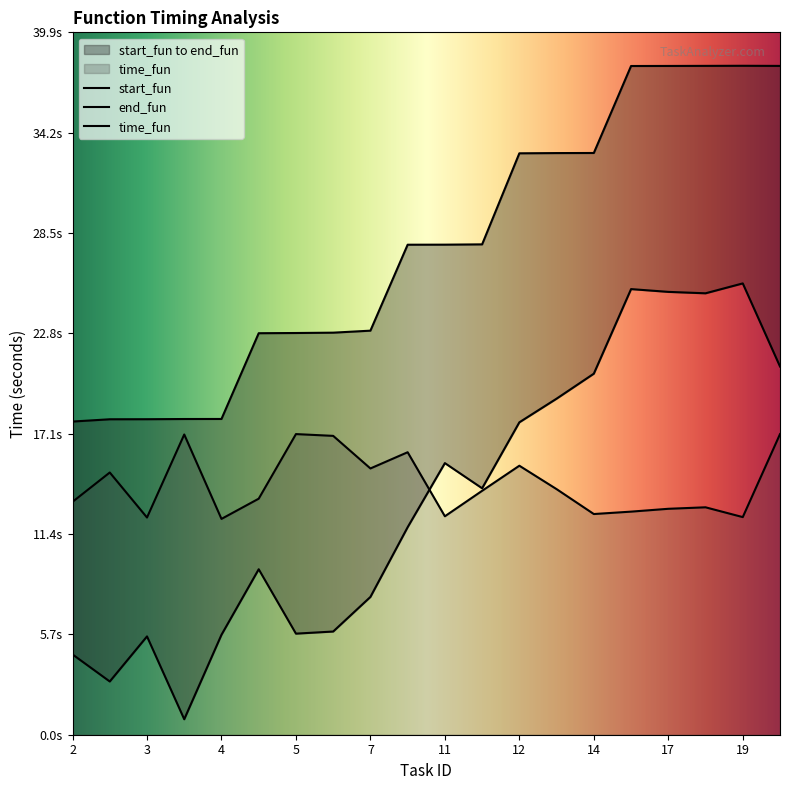

What value does the start_fun series have at 17?

25.2